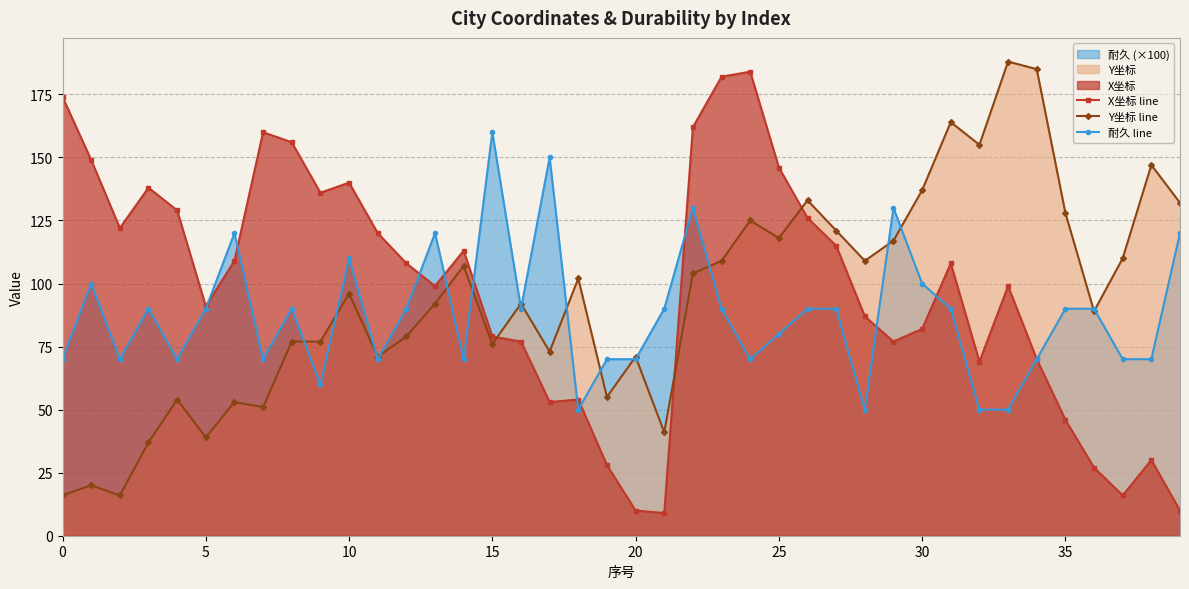

What is the maximum value shown in the chart?

188